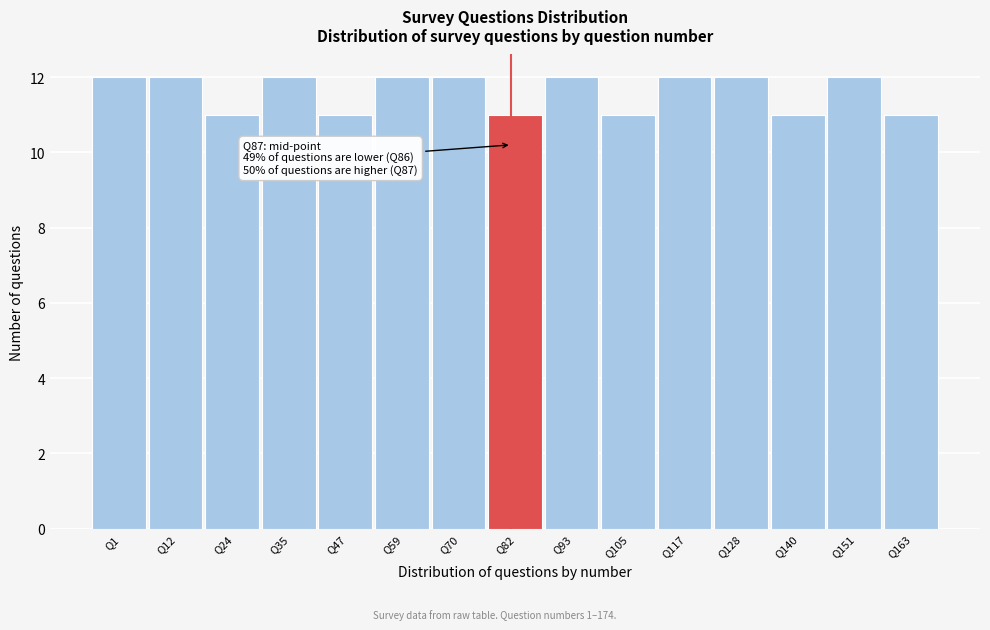

Reading right to left, what are all the values shown in this chart?

Q163=11	Q151=12	Q140=11	Q128=12	Q117=12	Q105=11	Q93=12	Q82=11	Q70=12	Q59=12	Q47=11	Q35=12	Q24=11	Q12=12	Q1=12